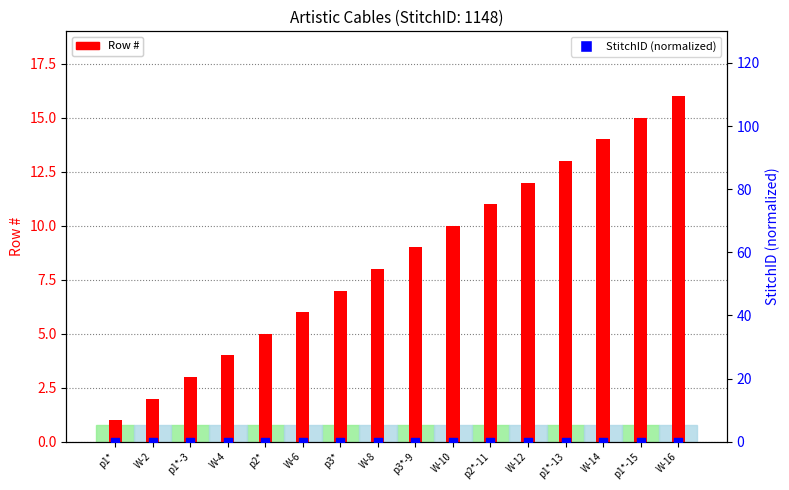

At how many categories does at least one series exceed 9?

7